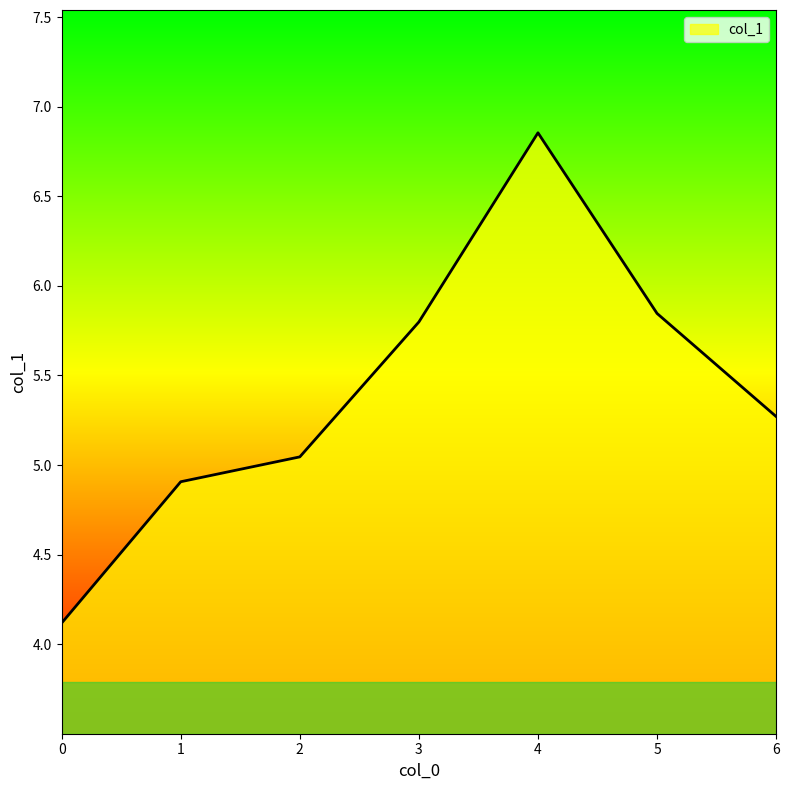

What is the minimum value shown in the chart?

4.1